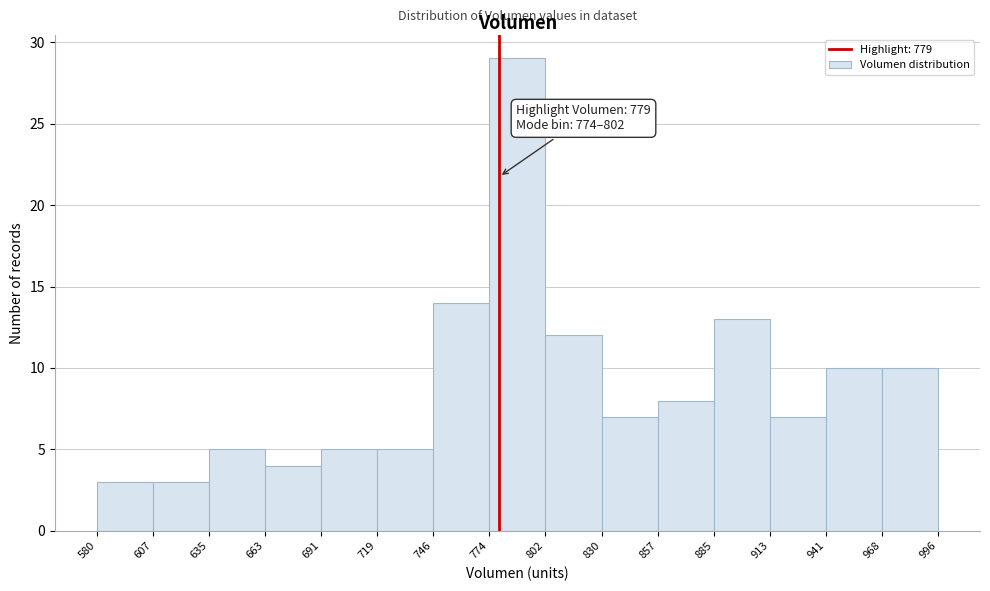

Which range on the x-axis has the tallest bar?

774 to 802